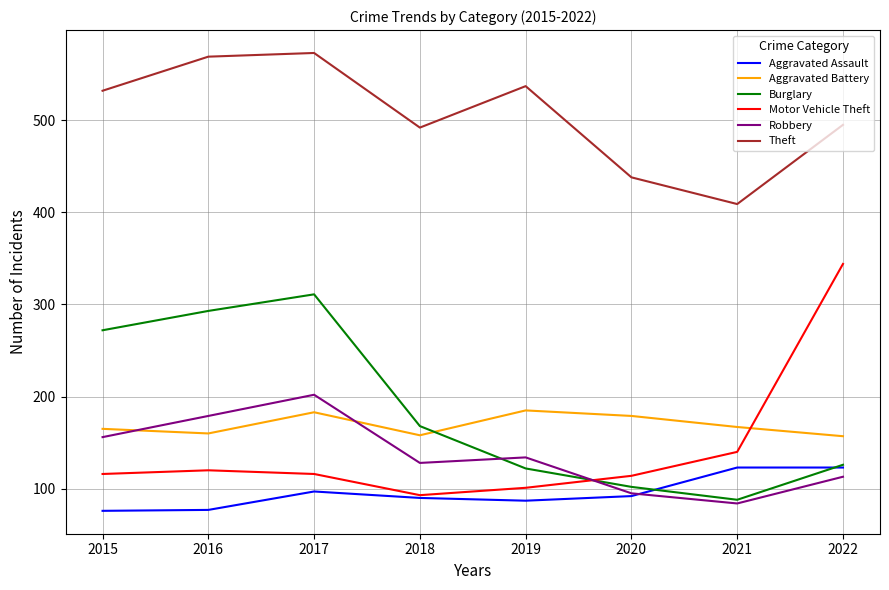

Which series has the largest total across all categories?

Theft